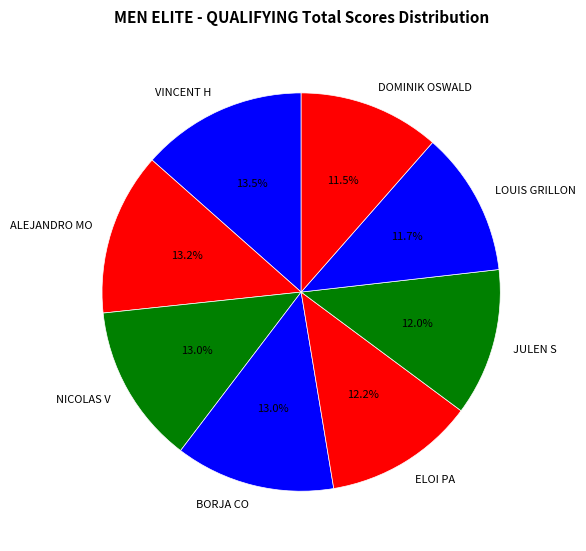

To the nearest percent, what is the difference between the BORJA CO and DOMINIK OSWALD slice percentages?

1%